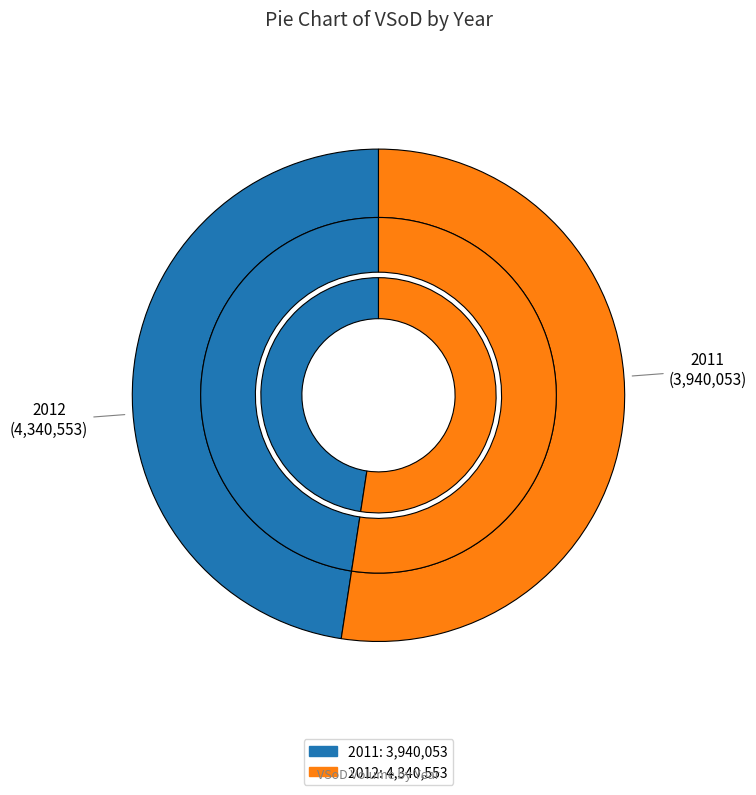

Approximately how many times larger is the value at 2011 compared to 2012?

0.9